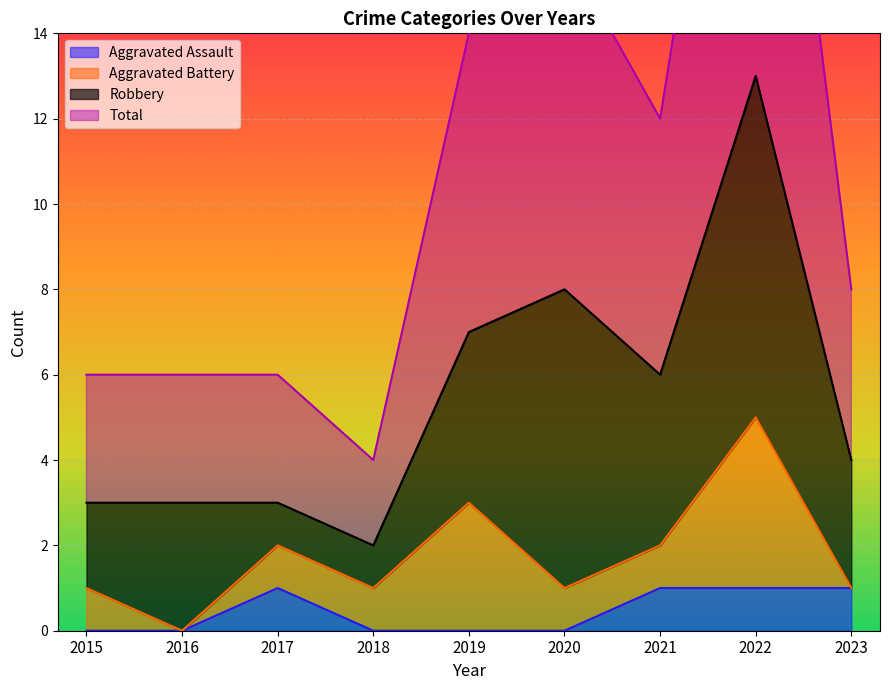

List the labels in order of Aggravated Assault value, smallest first.

2015, 2016, 2018, 2019, 2020, 2017, 2021, 2022, 2023